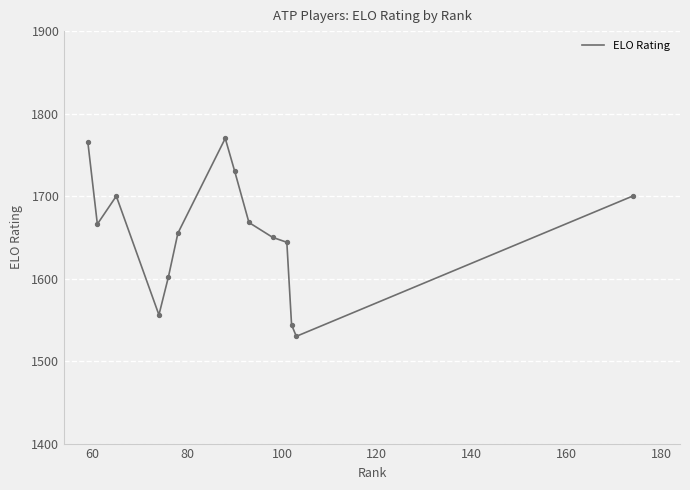

What is the difference between the maximum and minimum values?

240